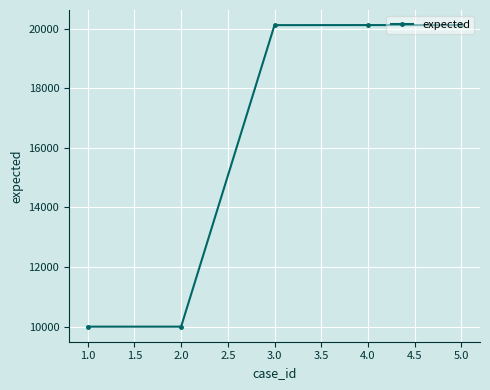

What is the ratio of the value at 1.0 to the value at 4.0?

0.5